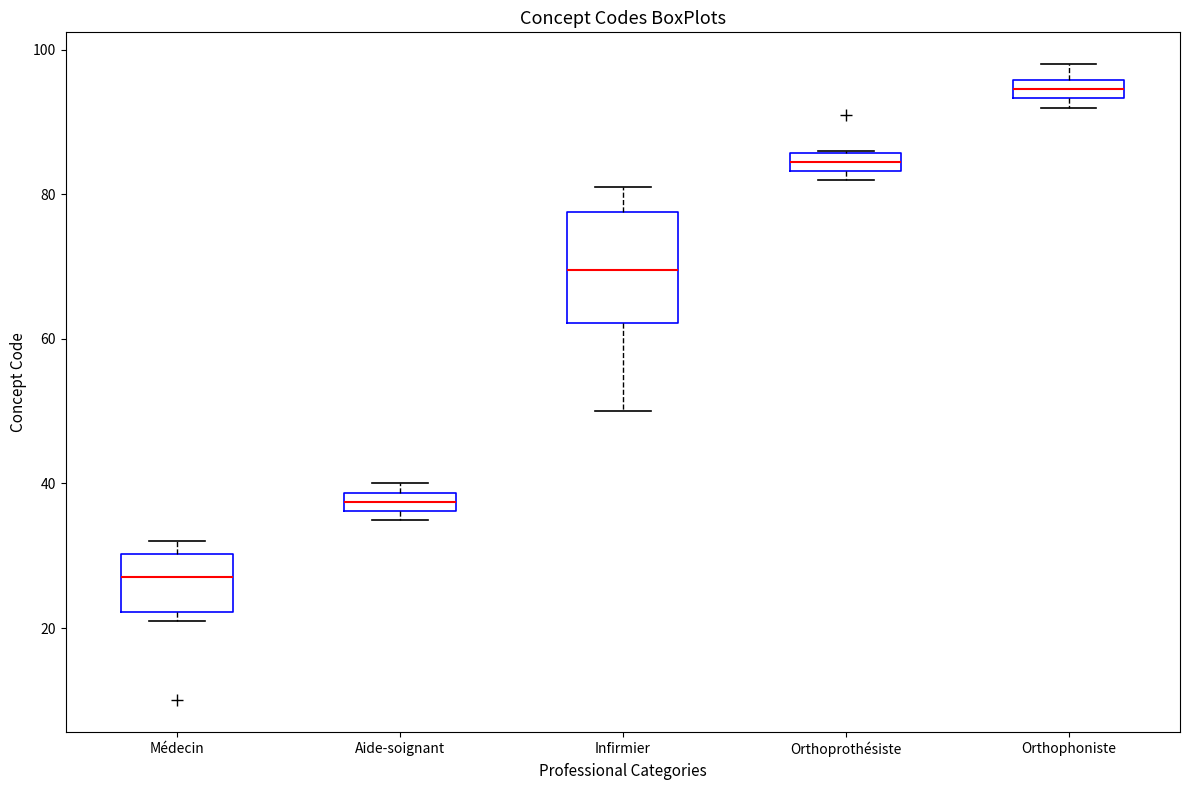

Where is the upper edge of the box for Orthoprothésiste on the y-axis? The values are not printed on the chart, so give them approximately, as read against the axis.

86